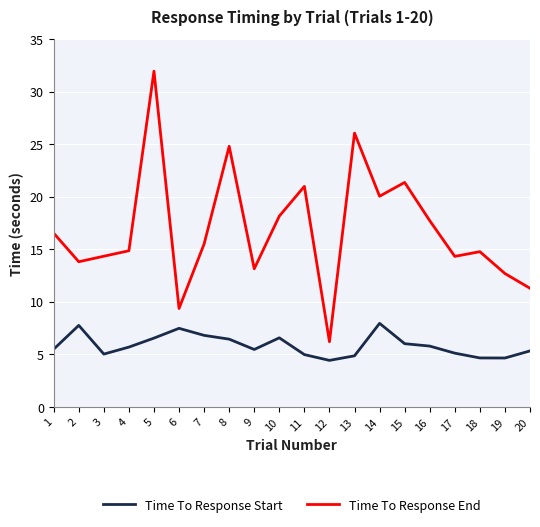

What is the sum of the Time To Response Start values at 6 and 13?

12.3